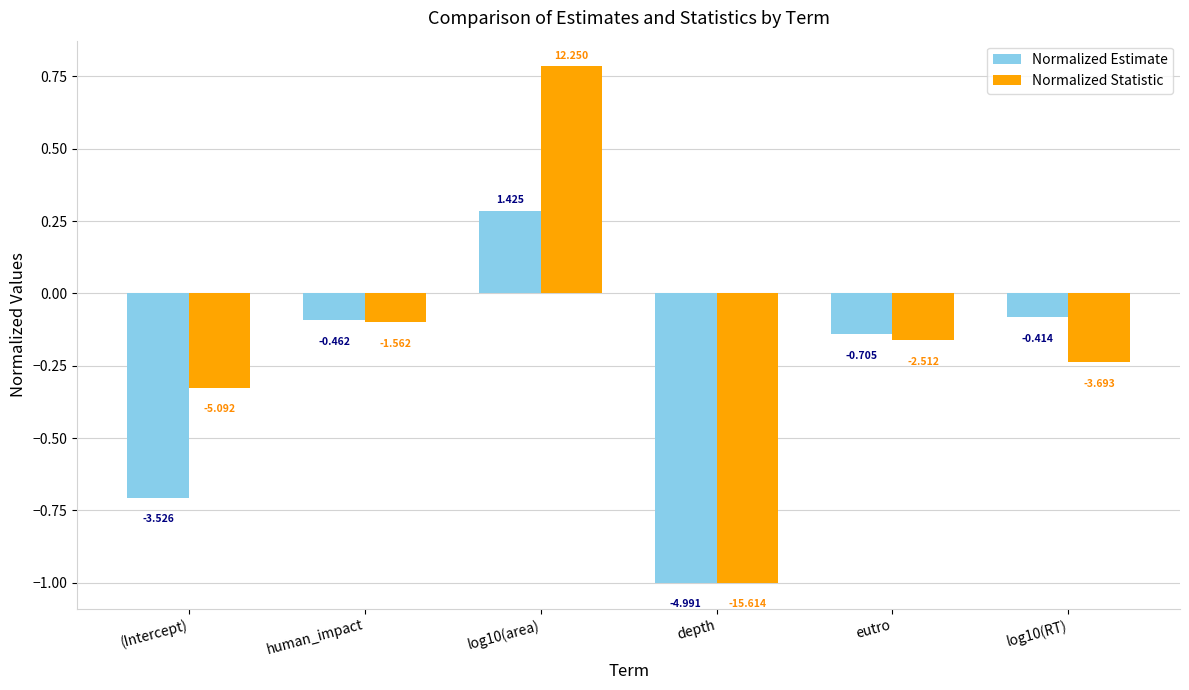

What are all the series names shown in the legend?

Normalized Estimate, Normalized Statistic